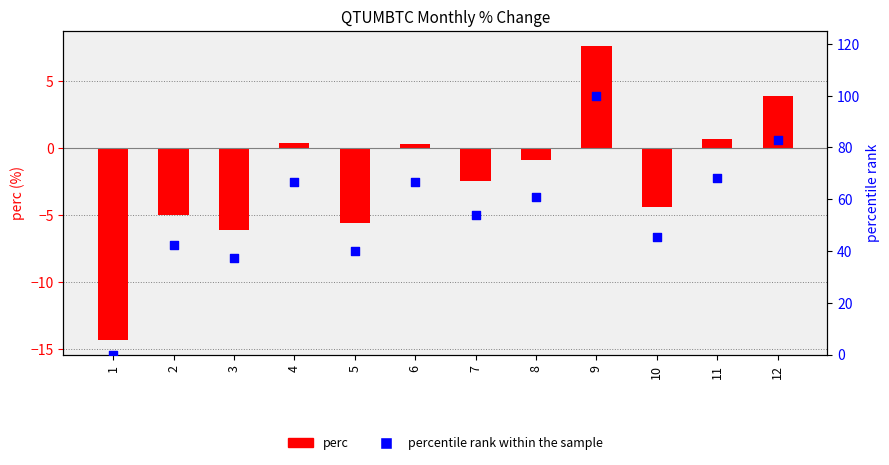

What are all the series names shown in the legend?

perc, percentile rank within the sample